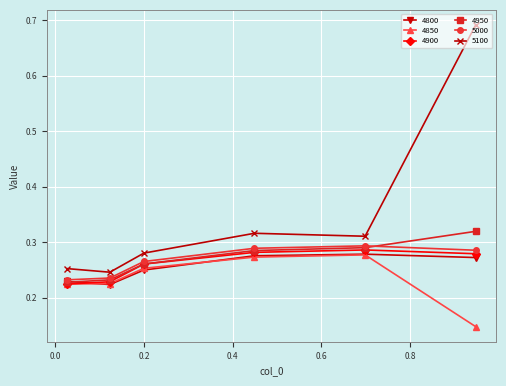

Count the 4800 values in the range 0 to 1.

6